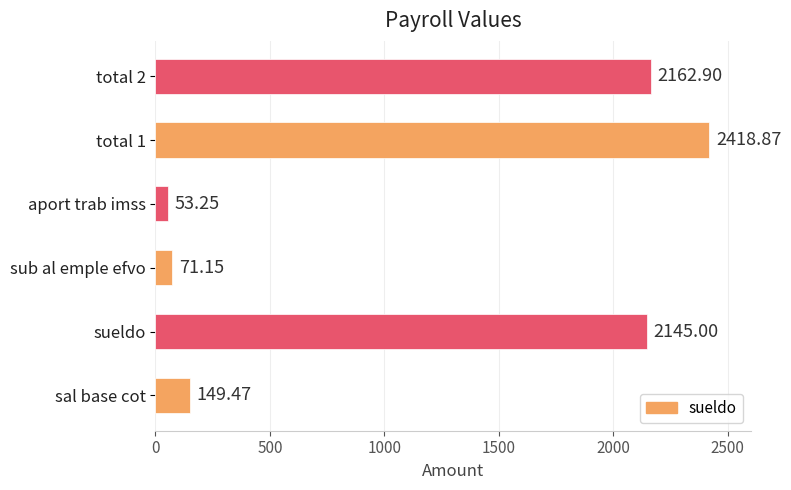

What is the average value?

1166.8